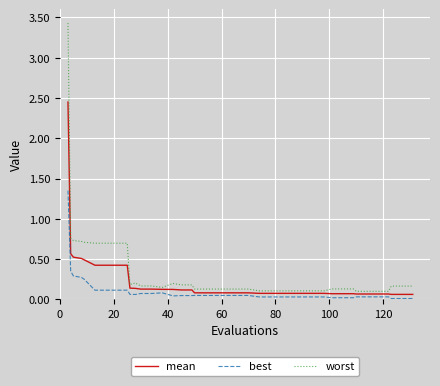

Which series has the widest spread of values?

worst